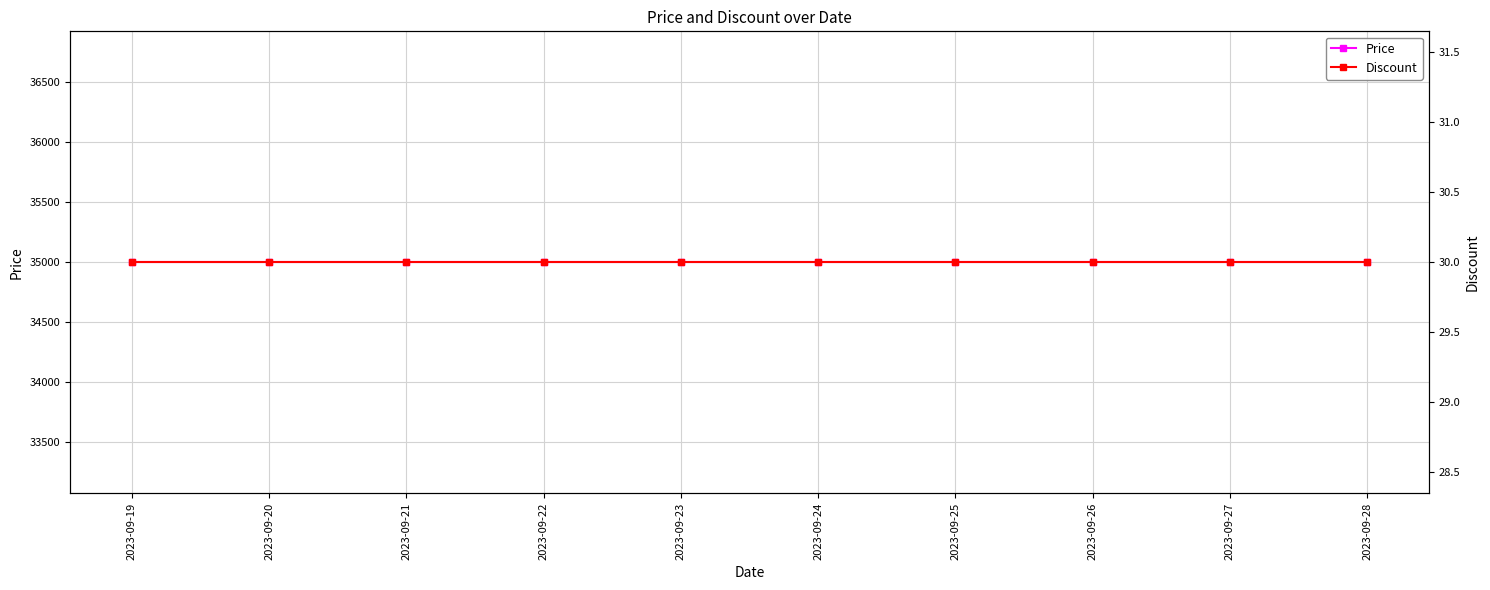

What is the difference between the highest and lowest values at 2023-09-20?

34970